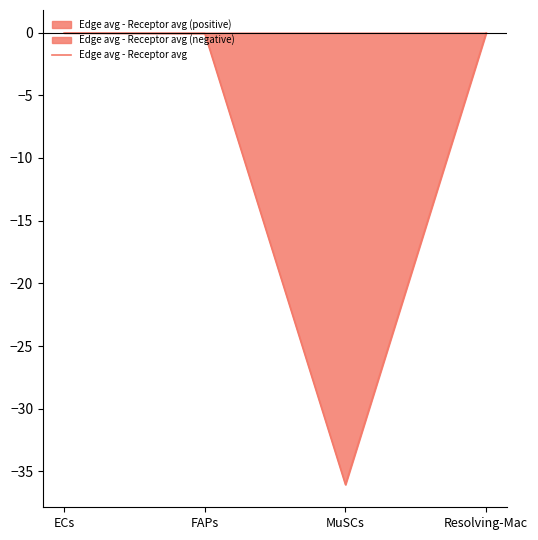

What is the label of the 2nd point from the right?

MuSCs